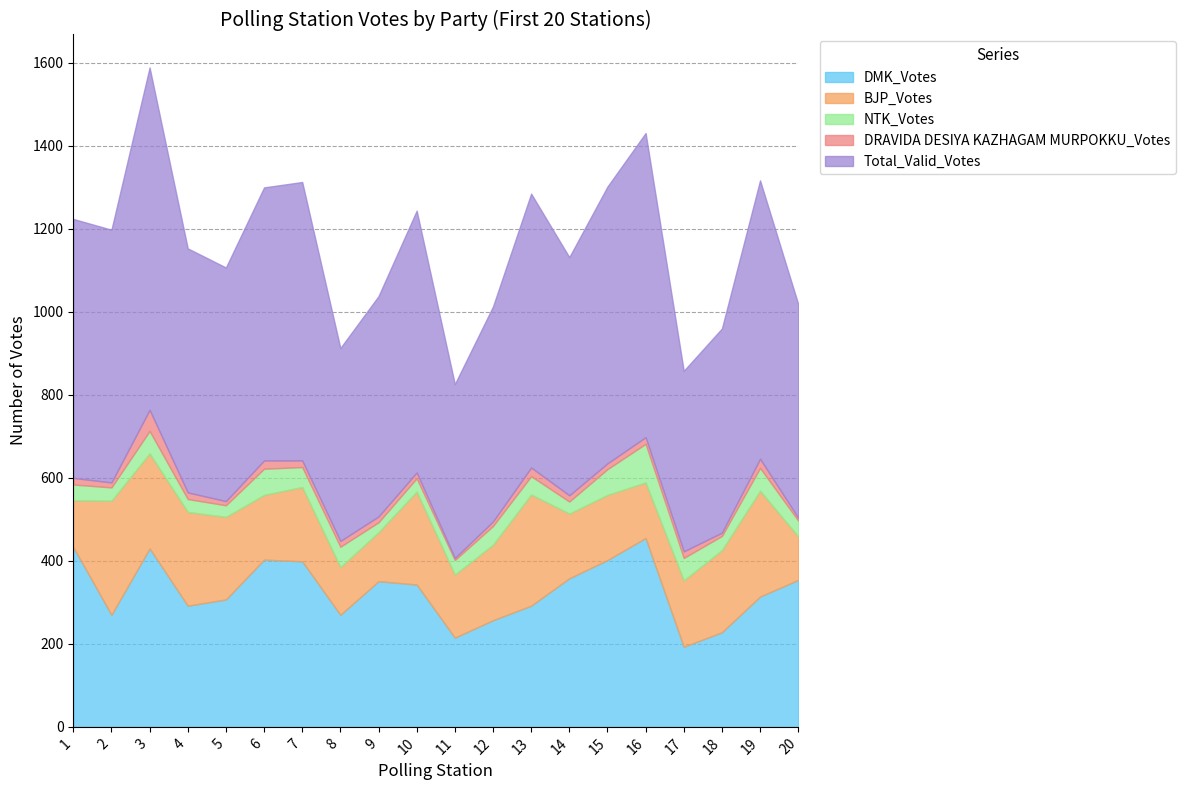

Where is BJP_Votes nearest to the value 190?

12